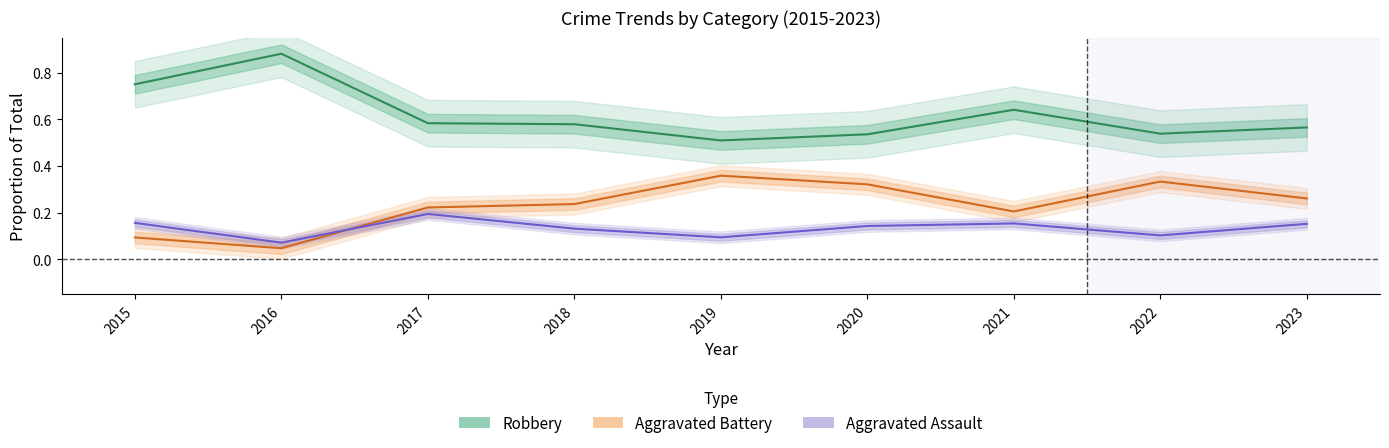

What is the total value across all series at 2020?

1.0